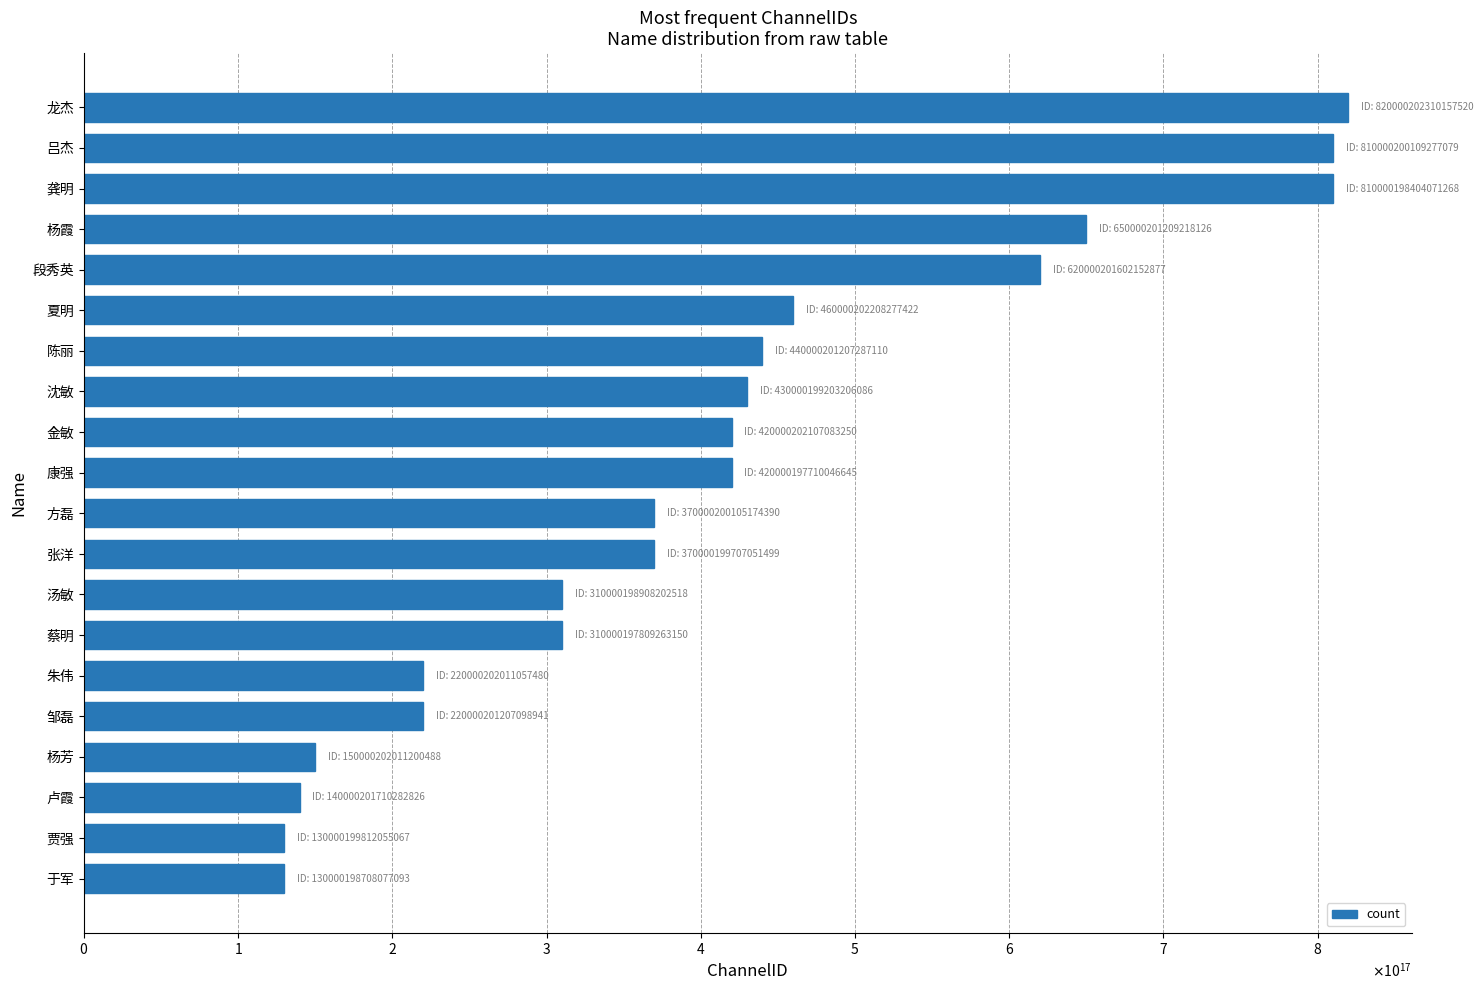

Are the bars horizontal?

Yes